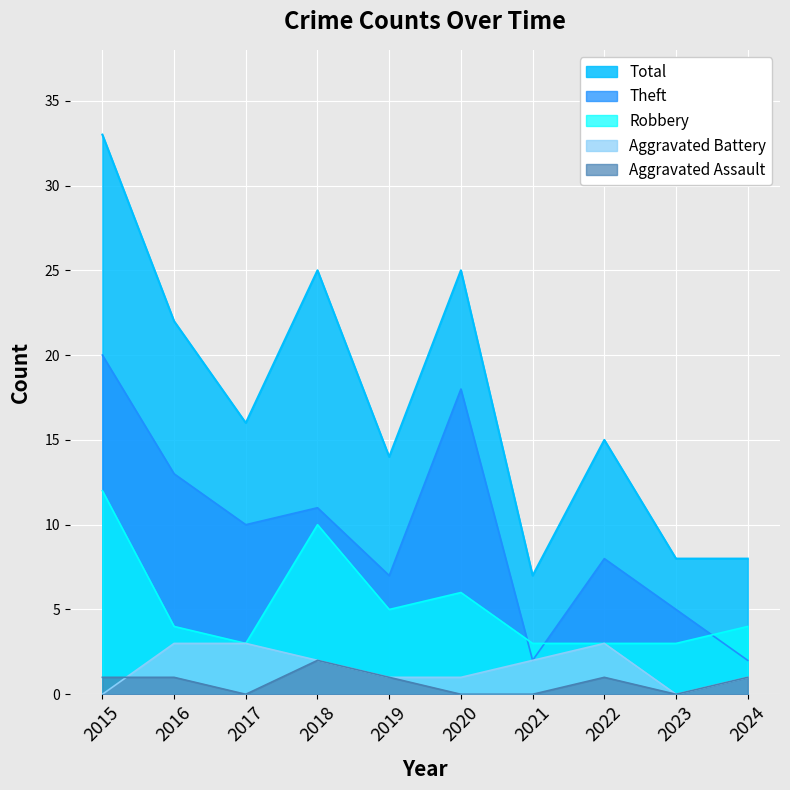

Count the Theft values in the range 5 to 13.

6